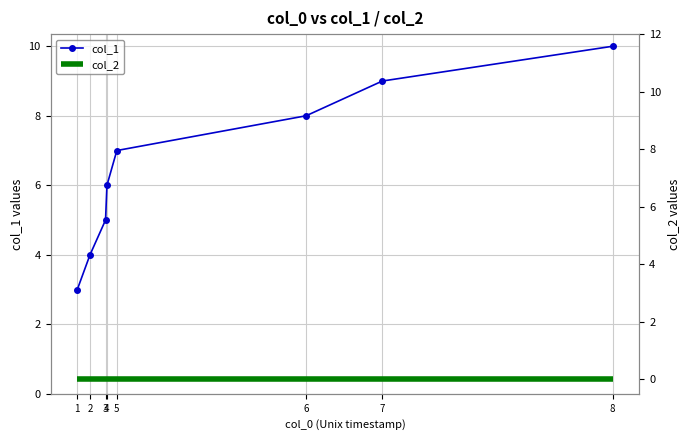

What is the value of the col_1 point at the 2nd from the left?

4